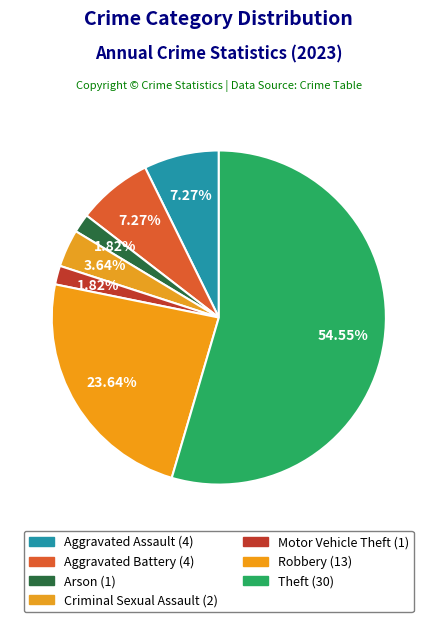

How many slices are in this pie chart?

7